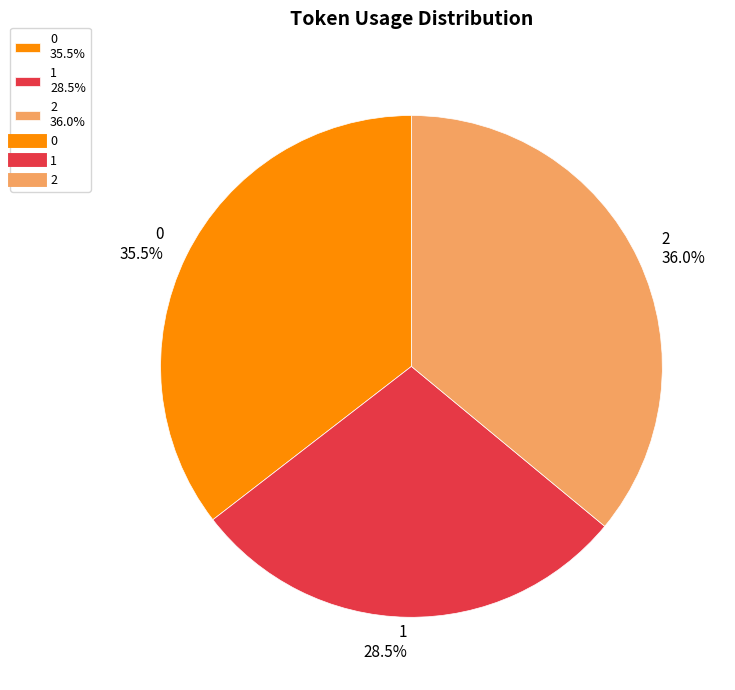

Rank the categories by value from highest to lowest.

2, 0, 1